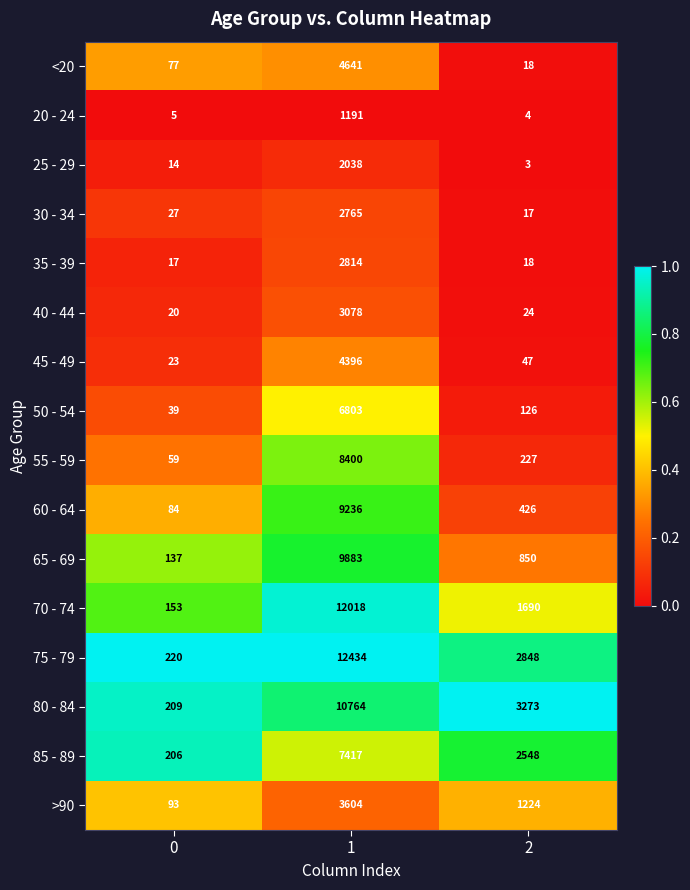

Which series has the largest range (max minus min)?

75 - 79